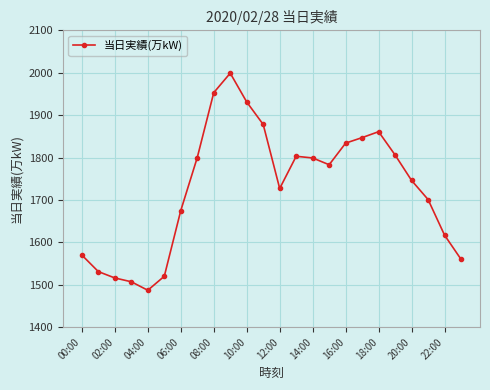

What is the sum of all values?

41451